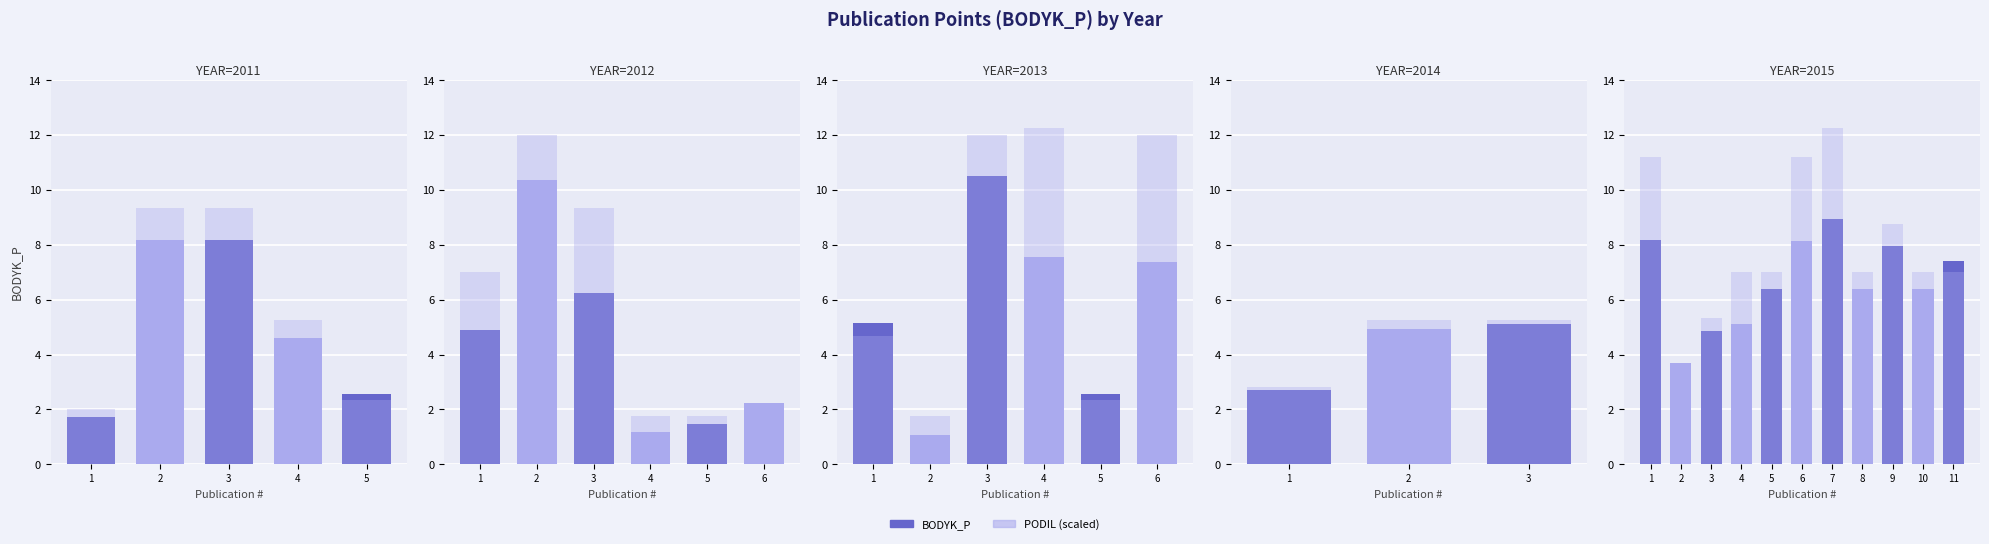

Rank the series by their maximum value, from highest to lowest.

PODIL (scaled), BODYK_P